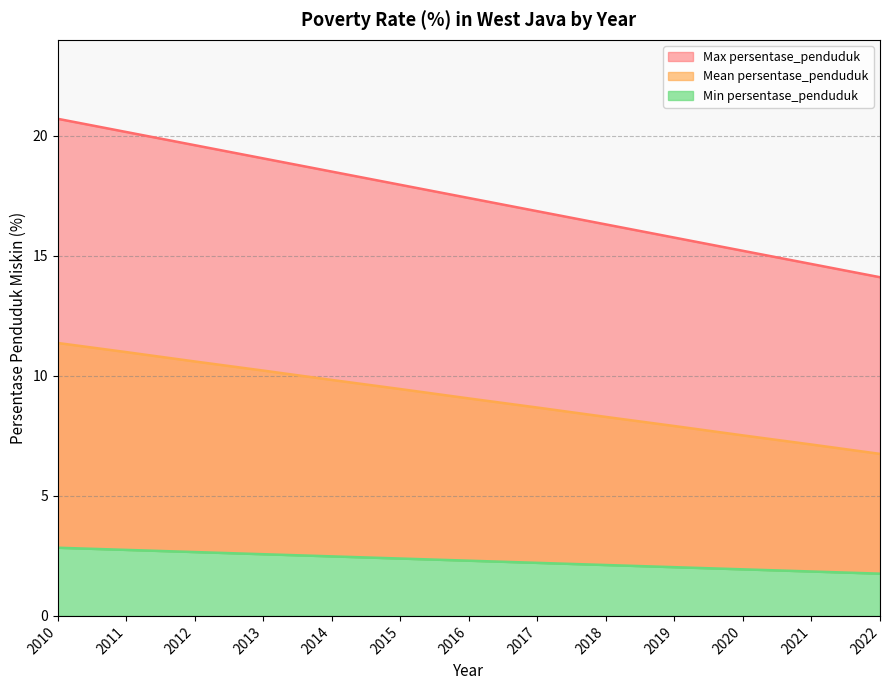

At which label does Min persentase_penduduk reach its minimum?

2022